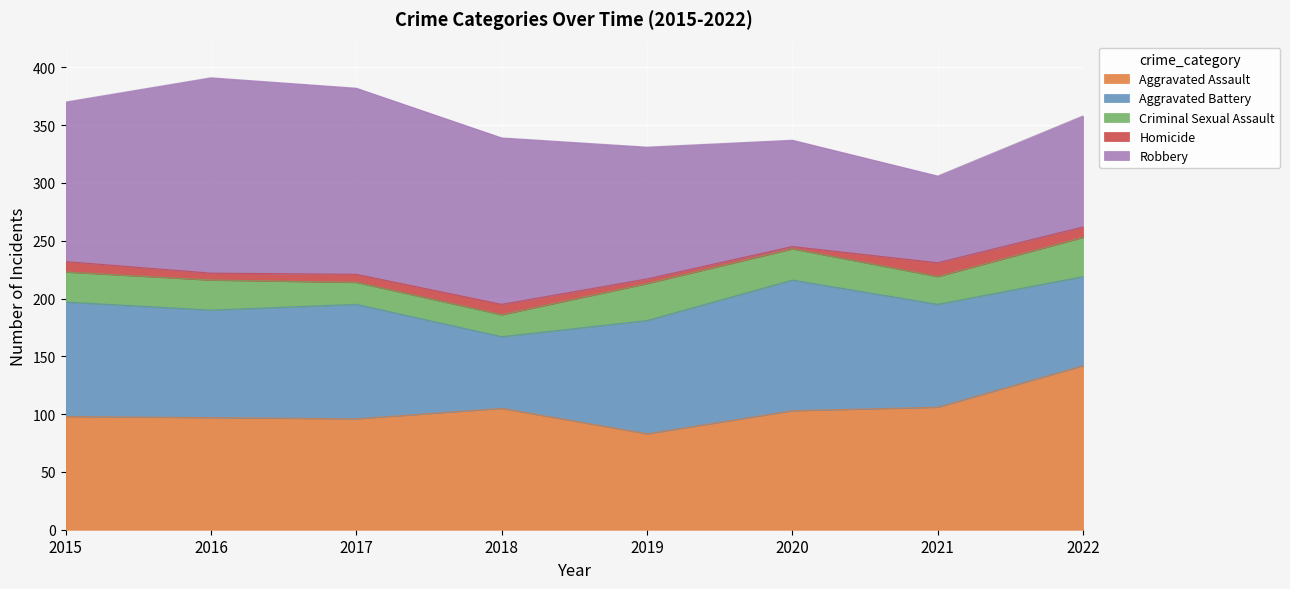

Where is the first local maximum for Aggravated Assault?

2018